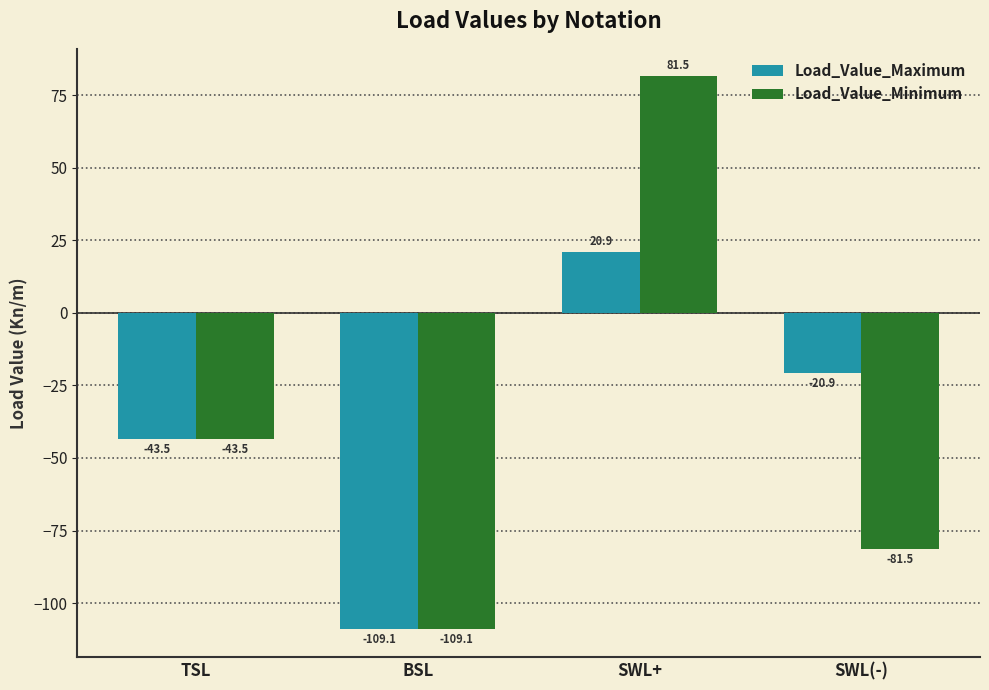

Is it true that Load_Value_Minimum equals 136.6 at SWL+?

False